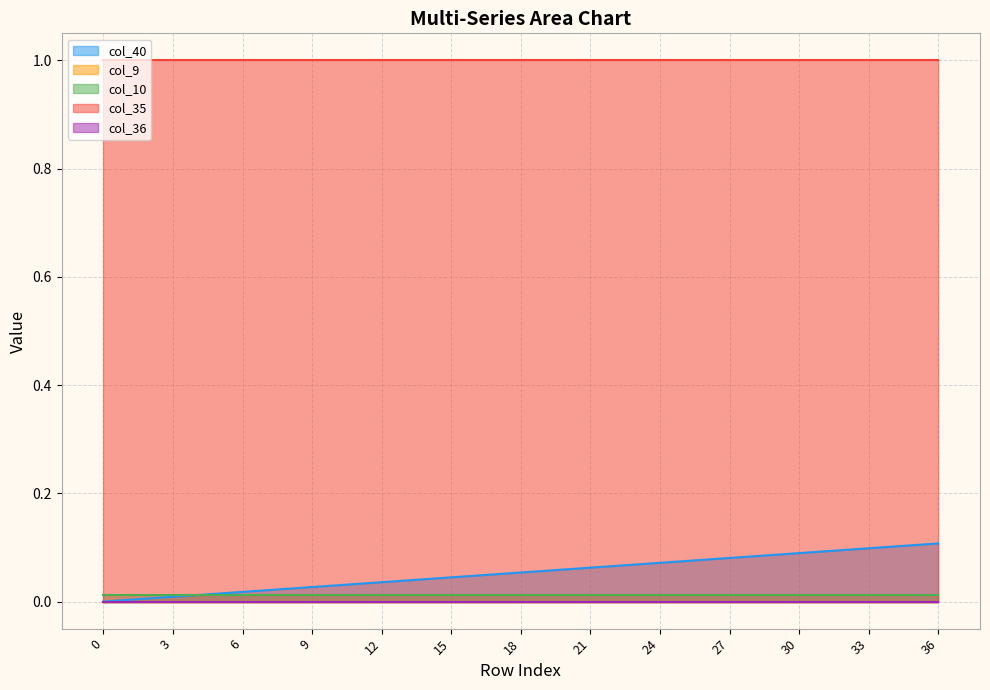

How many lines are shown in the chart?

5